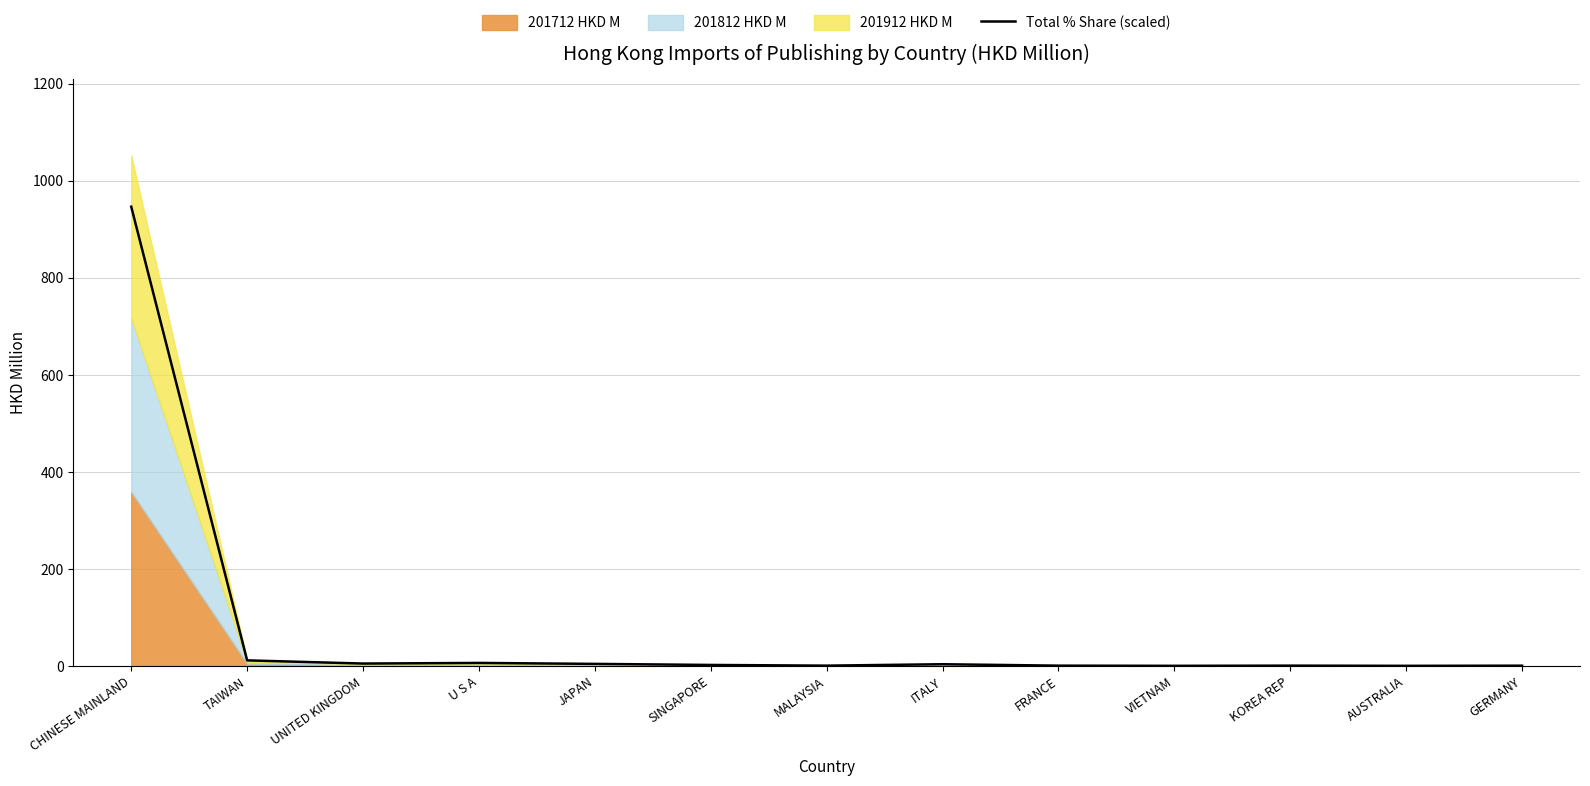

What position from the right is UNITED KINGDOM?

11